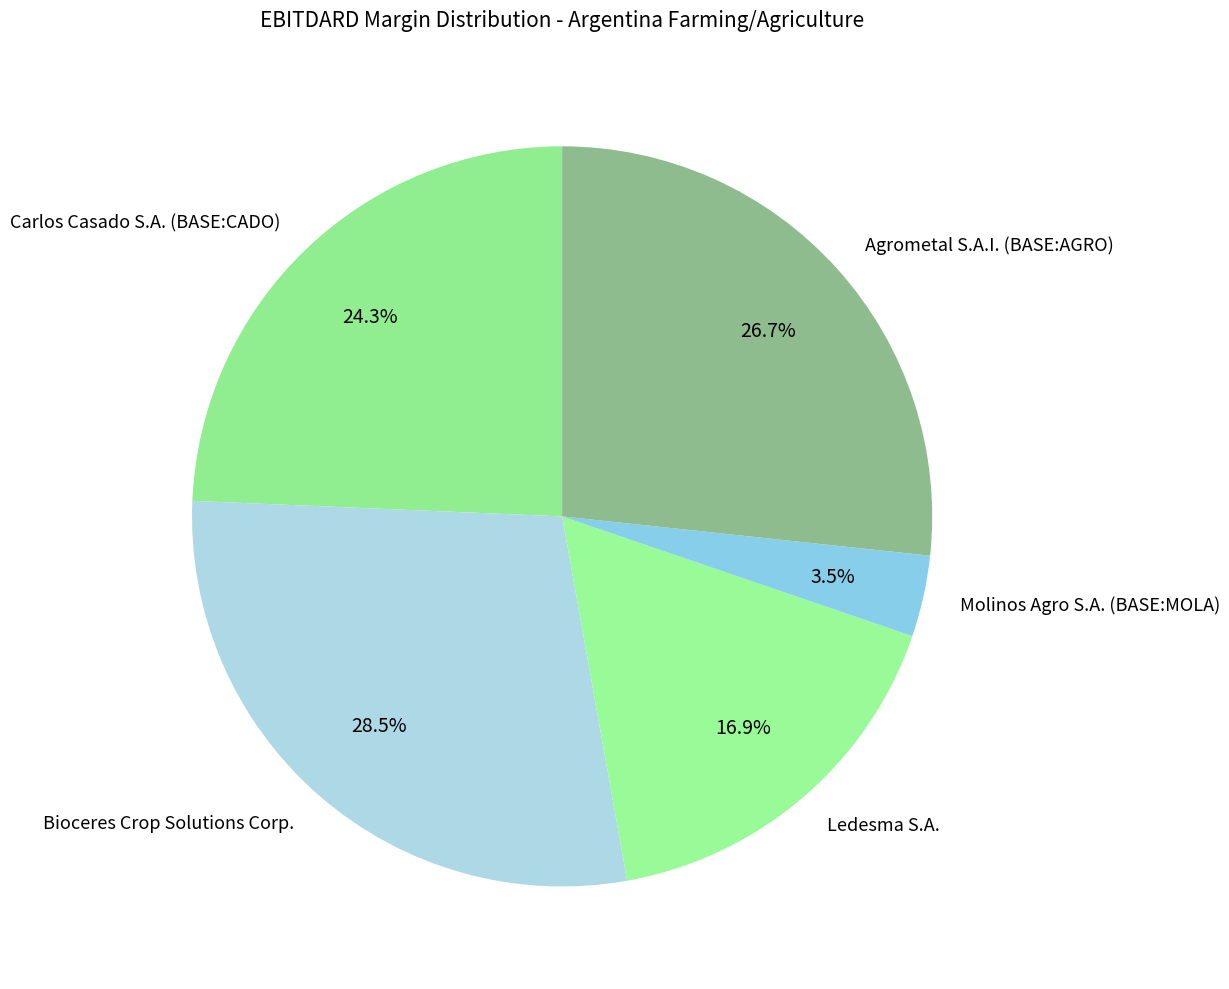

Is there a majority slice in this chart?

No